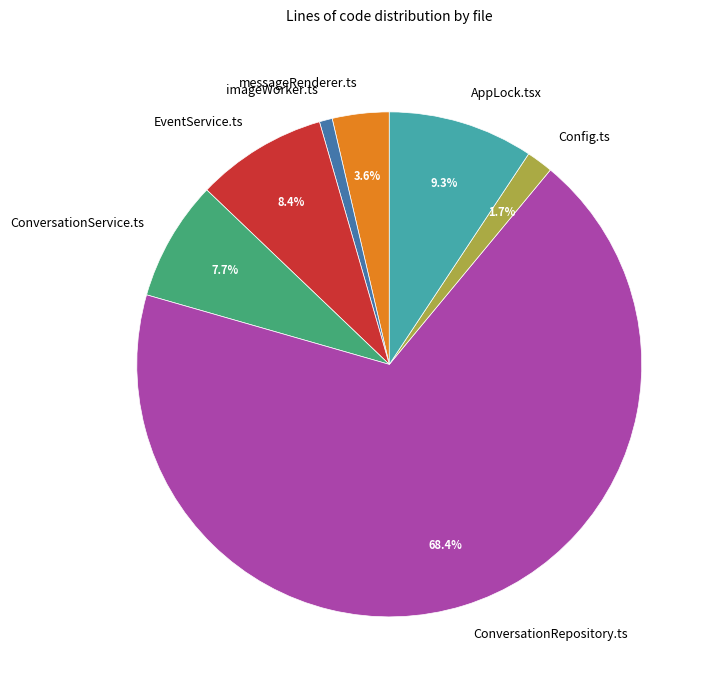

What percentage do messageRenderer.ts and ConversationRepository.ts together represent?

72.1%